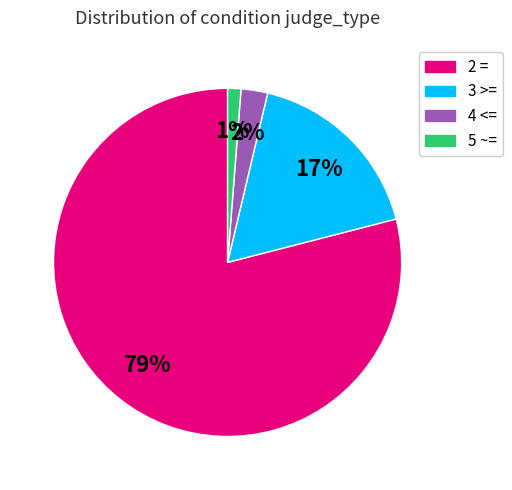

Do 2 = and 4 <= together represent more than half of the pie?

Yes